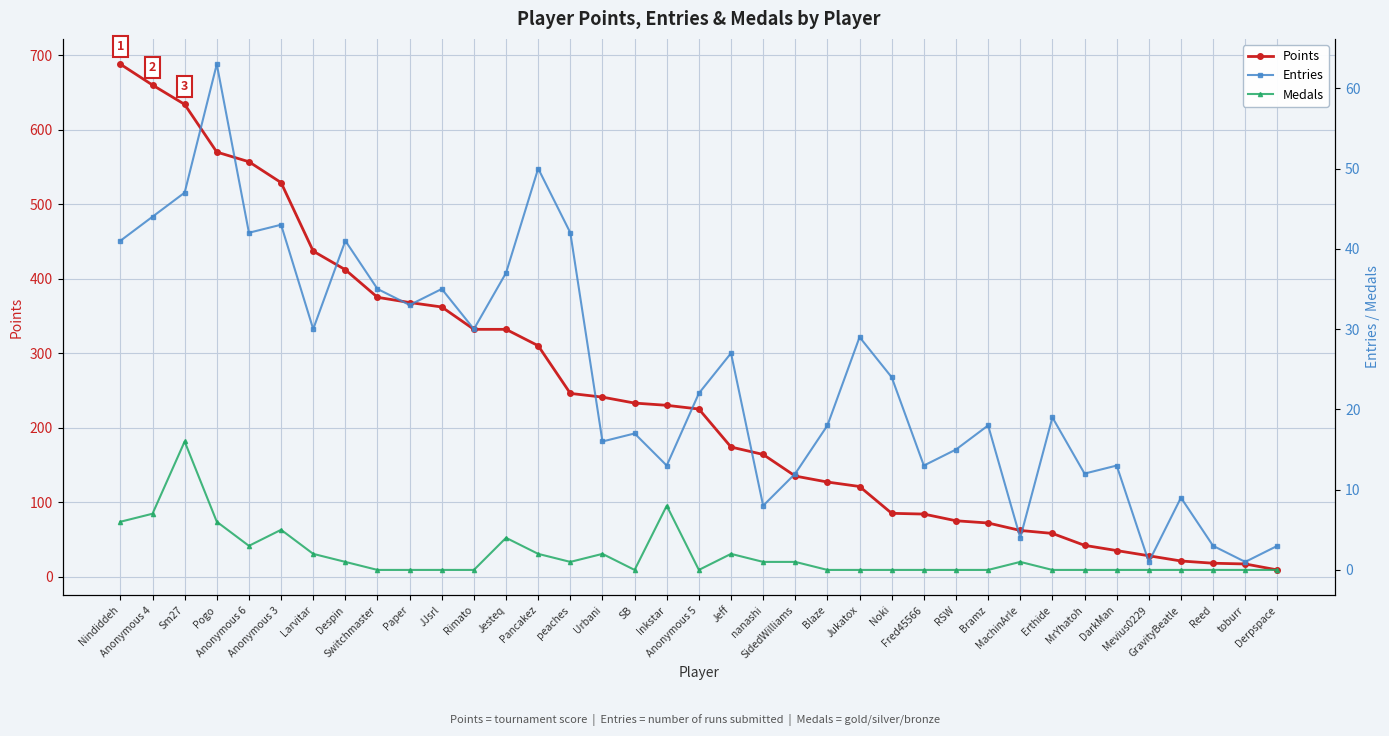

Reading left to right, what are all the values shown in this chart?

Points: 688	660	634	570	557	529	437	412	375	368	362	332	332	310	246	241	233	230	225	174	164	135	127	121	85	84	75	72	62	58	42	35	28	21	18	17	9
Entries: 41	44	47	63	42	43	30	41	35	33	35	30	37	50	42	16	17	13	22	27	8	12	18	29	24	13	15	18	4	19	12	13	1	9	3	1	3
Medals: 6	7	16	6	3	5	2	1	0	0	0	0	4	2	1	2	0	8	0	2	1	1	0	0	0	0	0	0	1	0	0	0	0	0	0	0	0